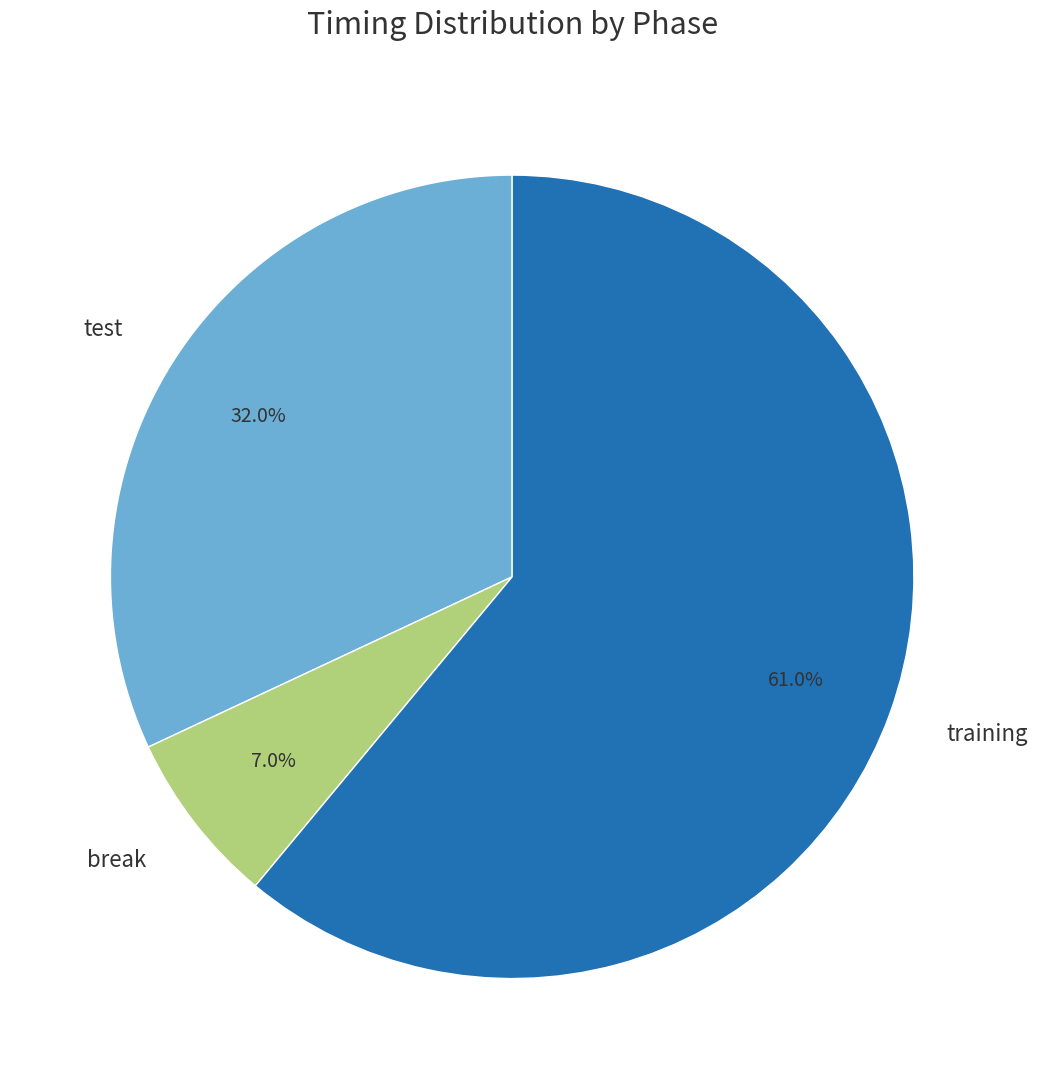

Which has a higher value, test or break?

test